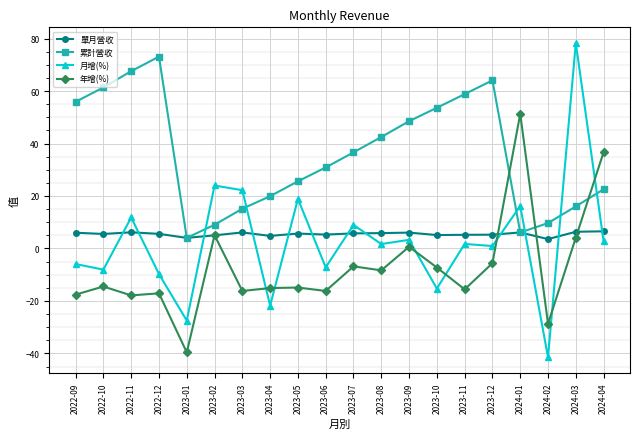

Which series has the widest spread of values?

月增(%)